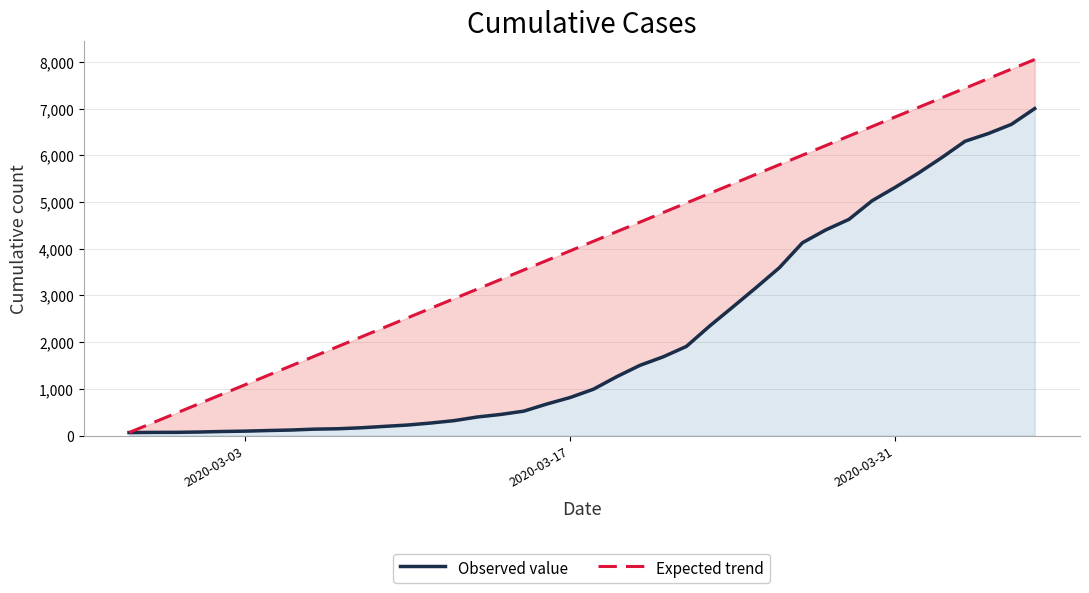

How many lines are shown in the chart?

2